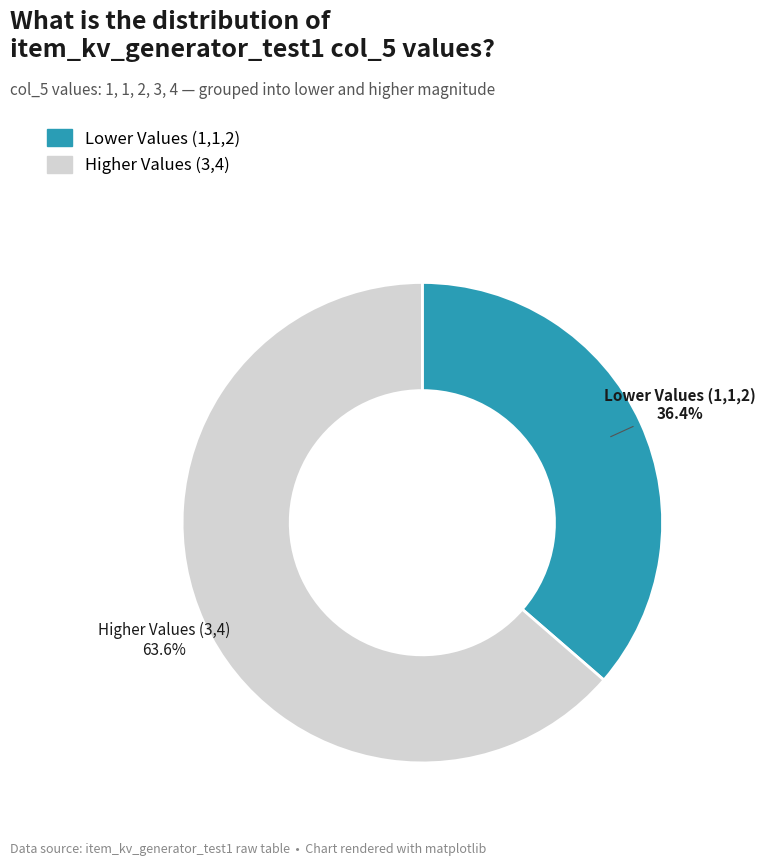

How many slices are in this pie chart?

2